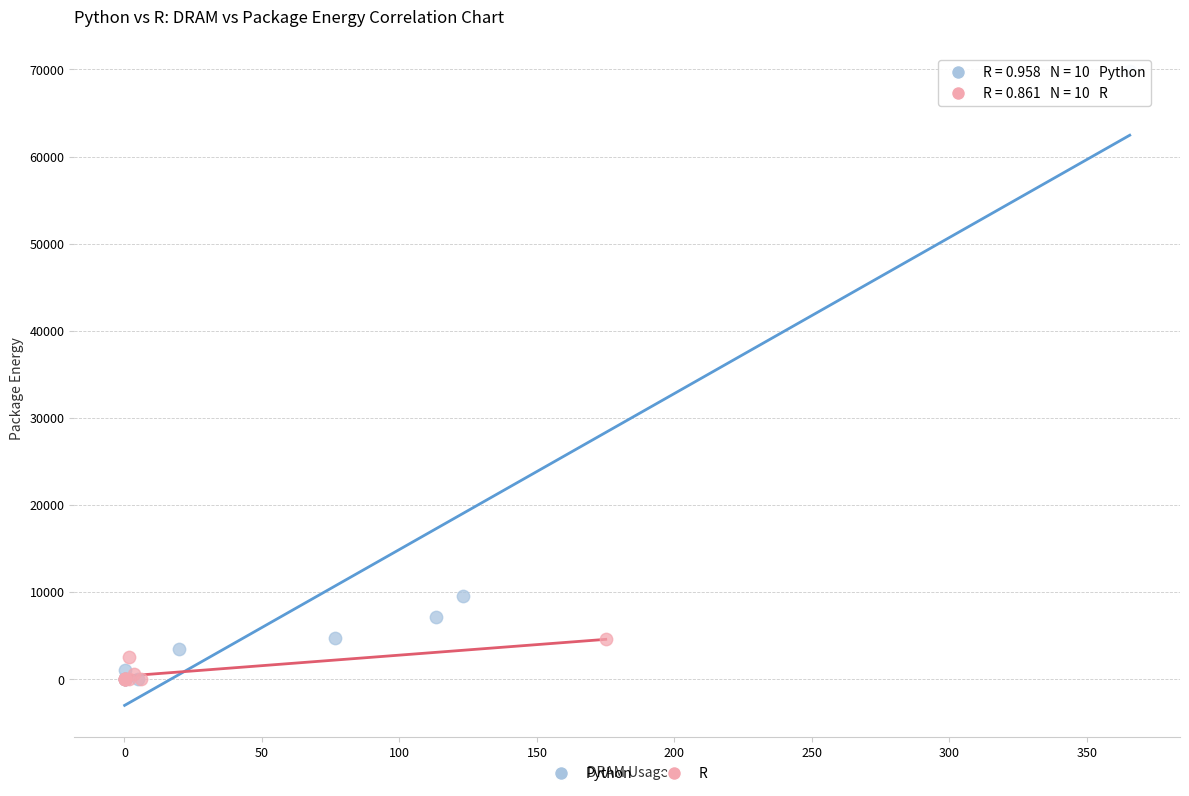

Which series reaches the maximum Y coordinate?

Python